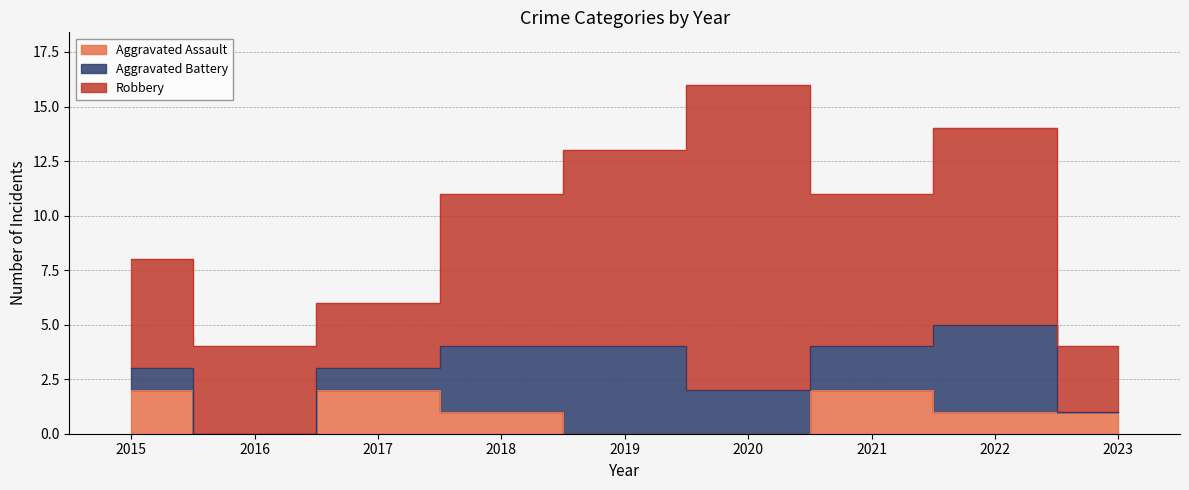

Does the chart display data point markers on the line(s)?

No